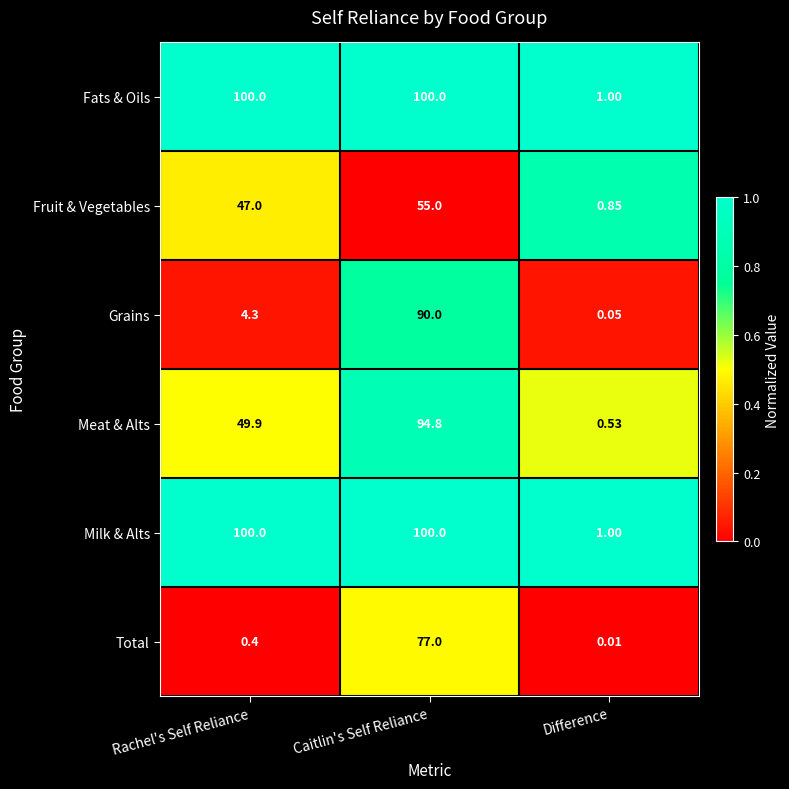

Which category has the highest value in the Grains series?

Caitlin's Self Reliance